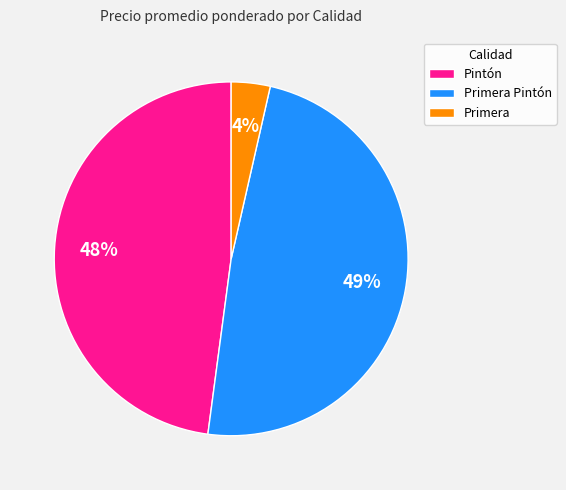

Which category has the biggest portion of the pie?

Primera Pintón